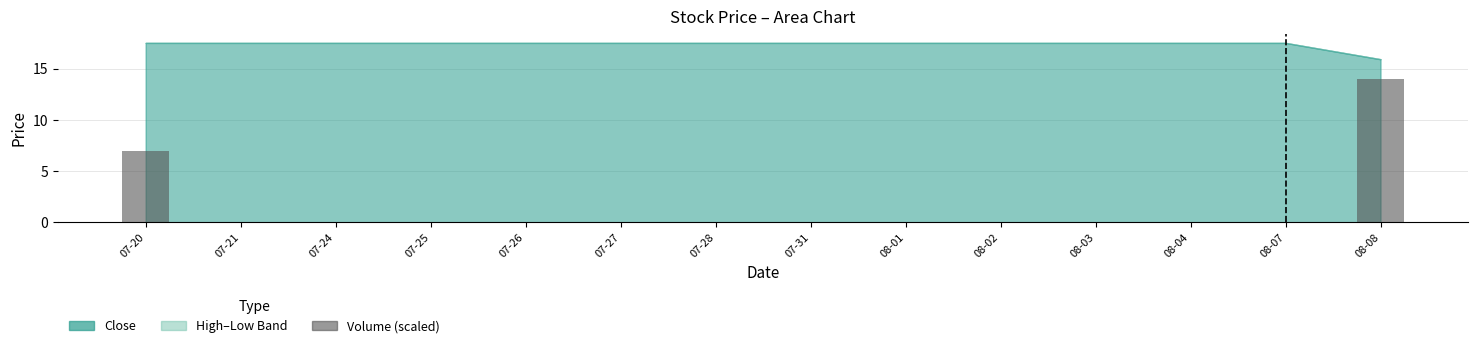

What is the sum of all values?

21.0